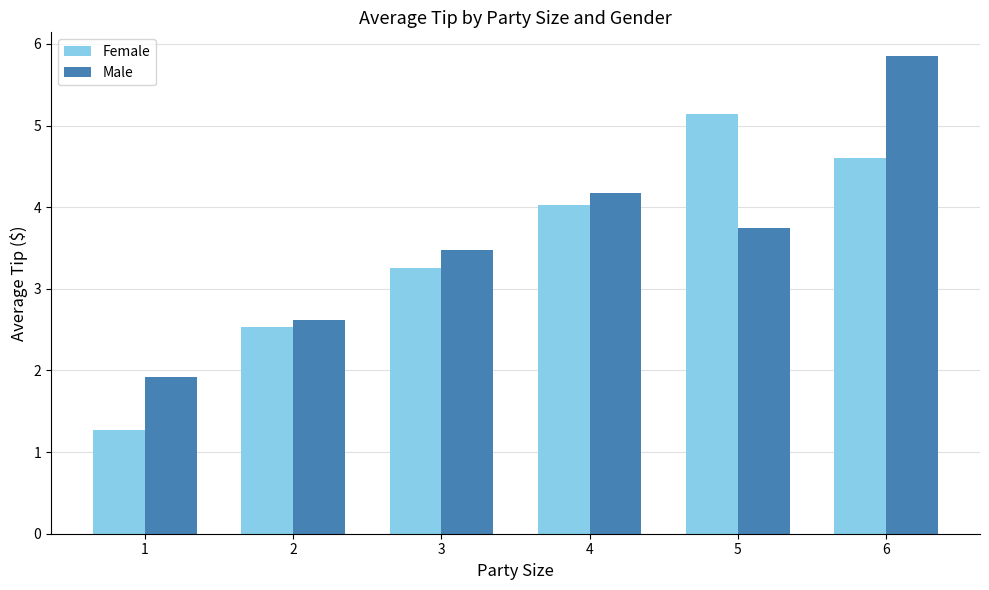

The Female series shows 4.6 at 6. True or false?

True